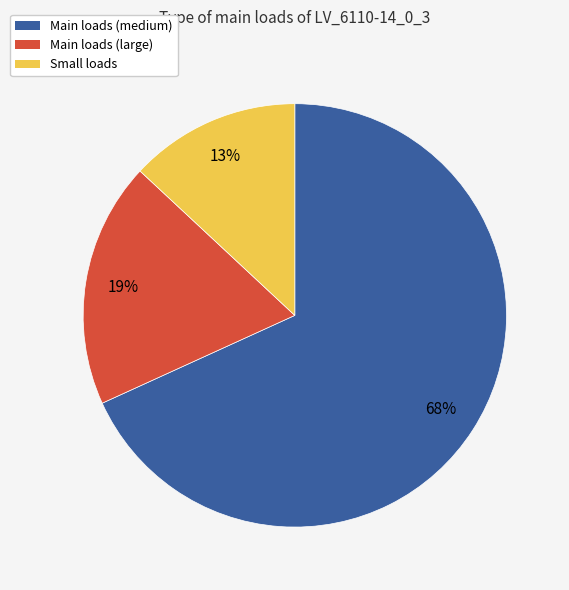

Count the number of slices in the pie.

3